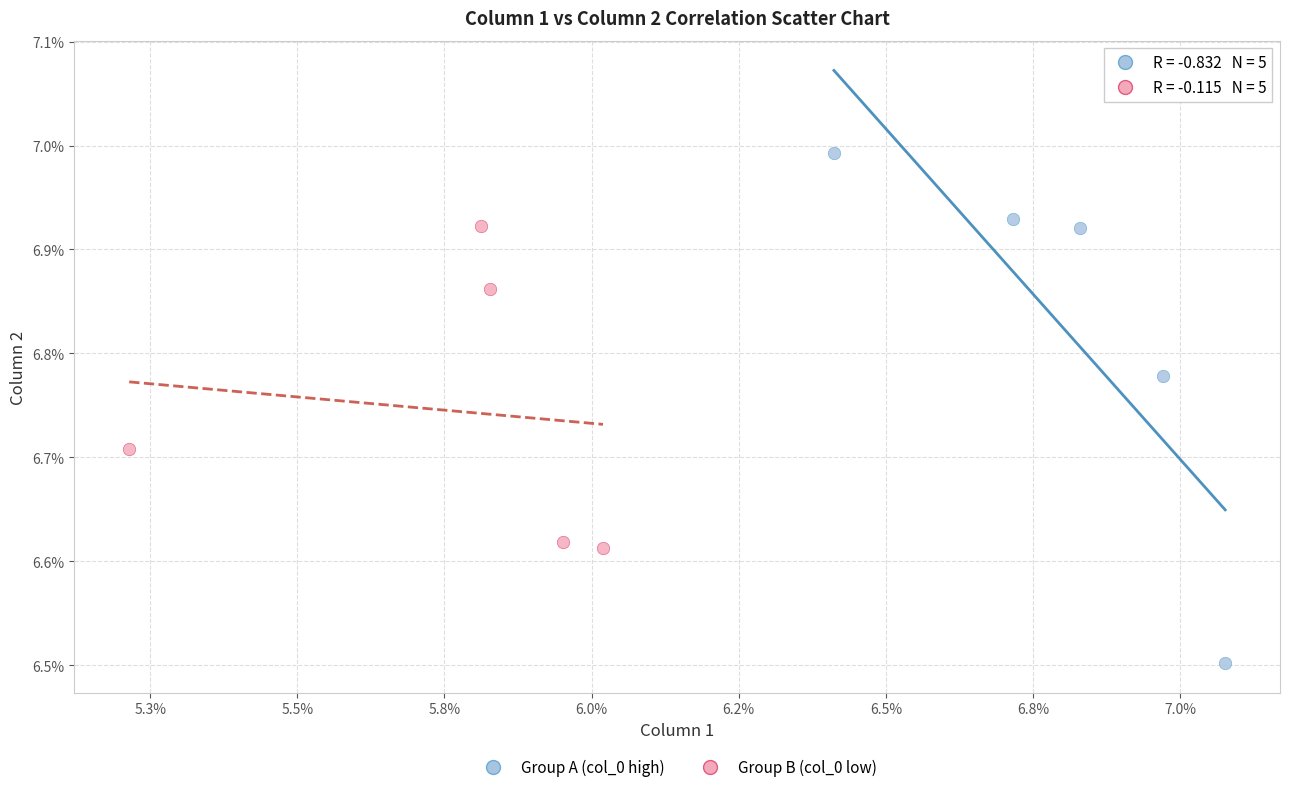

Which series contains the lowest Y value?

Group A (col_0 high)